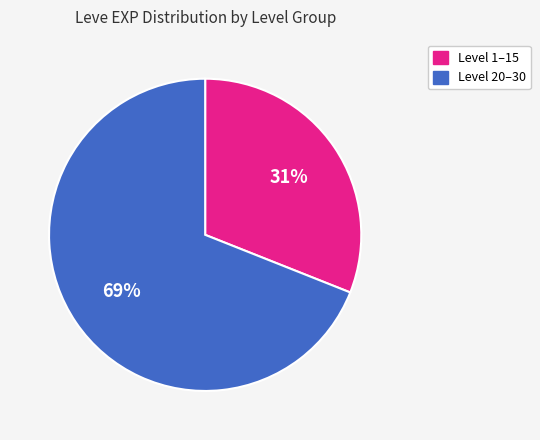

To the nearest percent, what is the average slice percentage?

50%